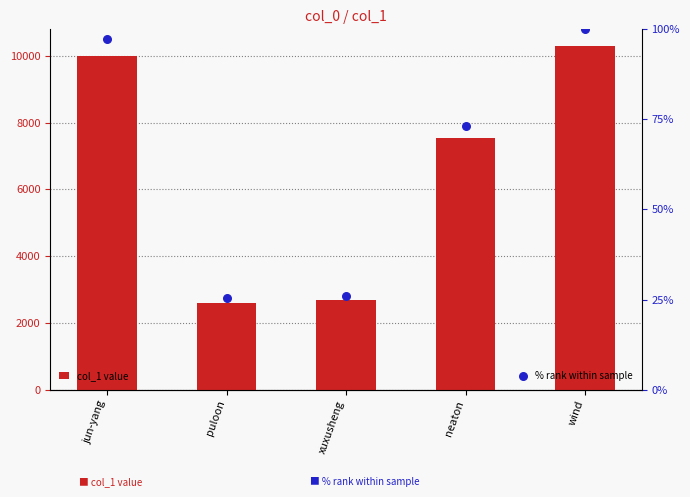

At how many categories does at least one series exceed 2052?

5